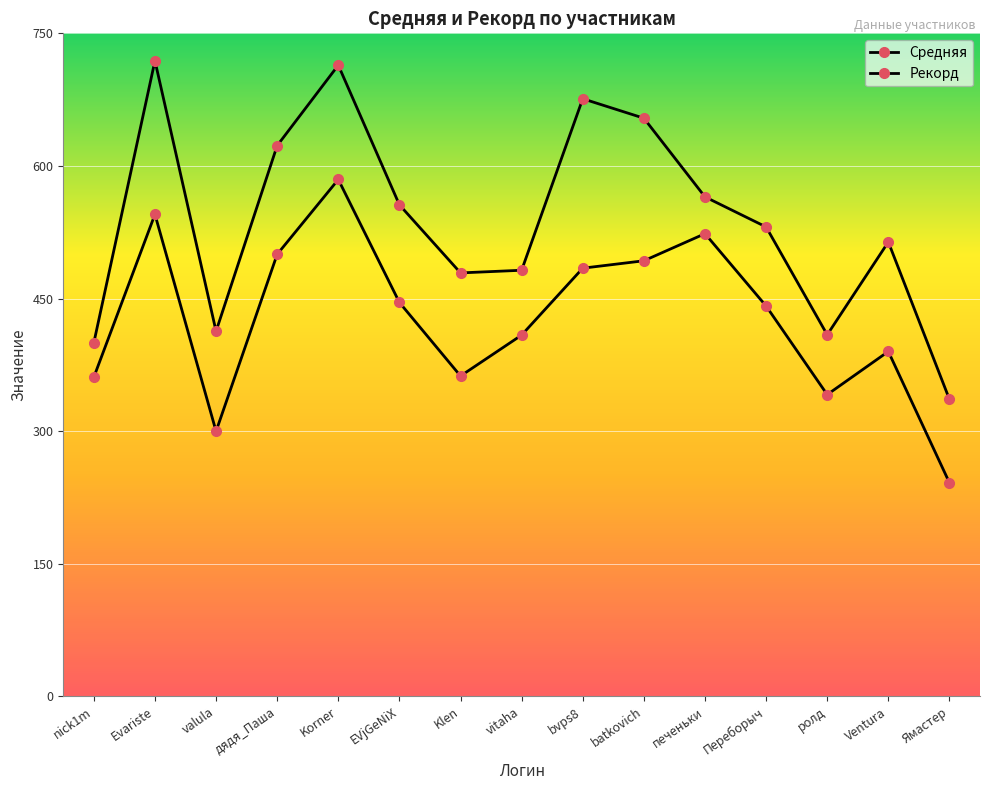

How many lines are shown in the chart?

2